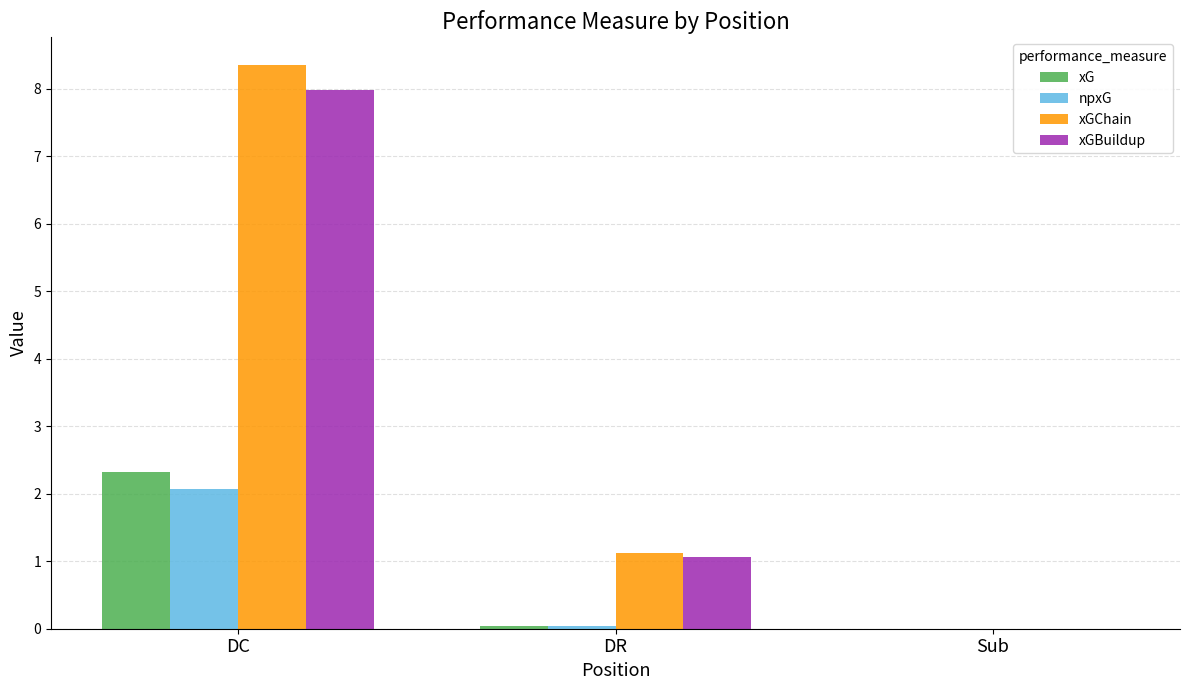

Which series changed the most between DC and DR?

xGChain